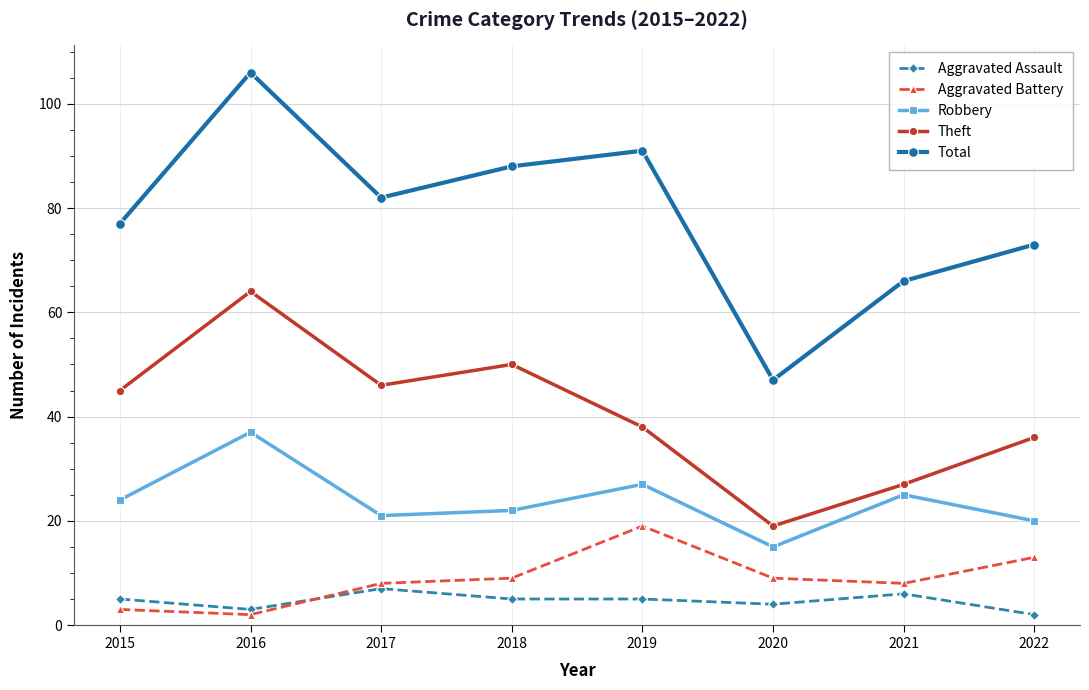

The value of Aggravated Assault at 2019 is 9. True or false?

False